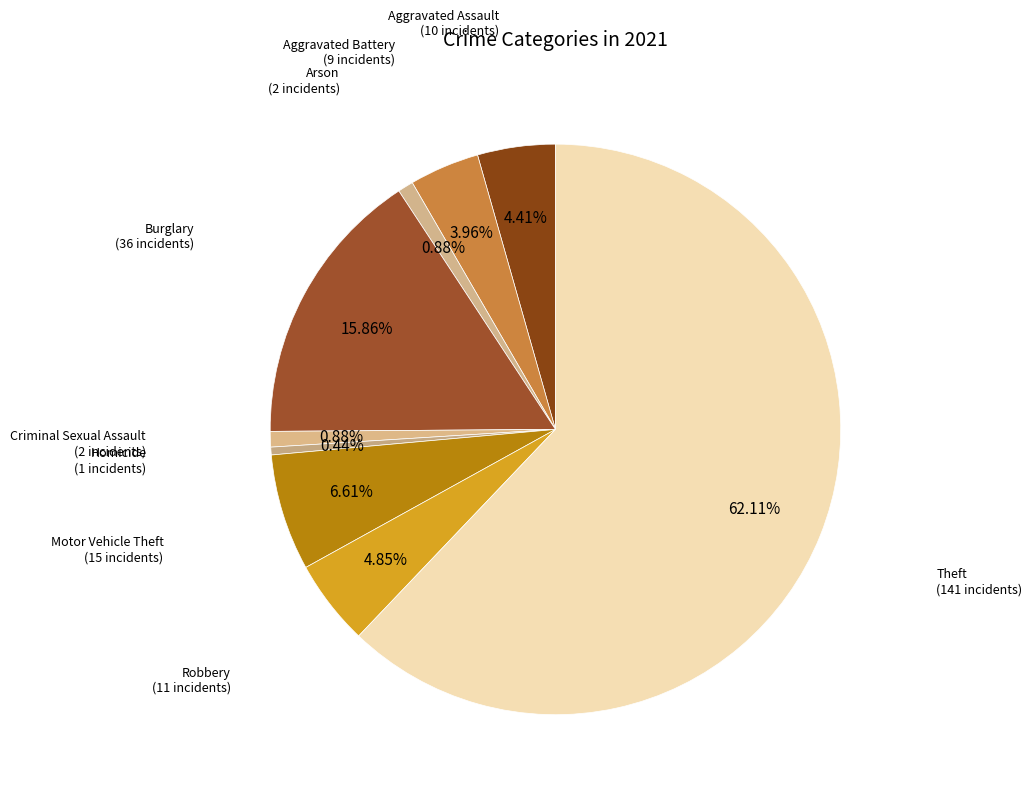

Rank the categories by value from lowest to highest.

Homicide, Arson, Criminal Sexual Assault, Aggravated Battery, Aggravated Assault, Robbery, Motor Vehicle Theft, Burglary, Theft